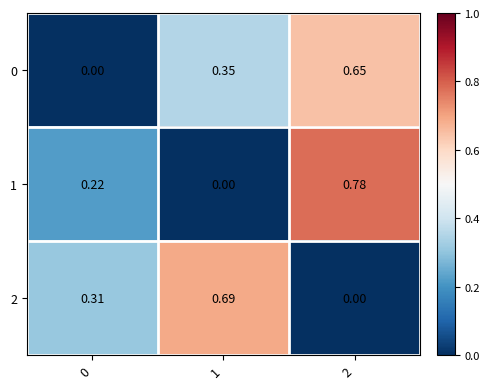

Is the value of 1 at 2 greater than the value of 0 at 1?

Yes